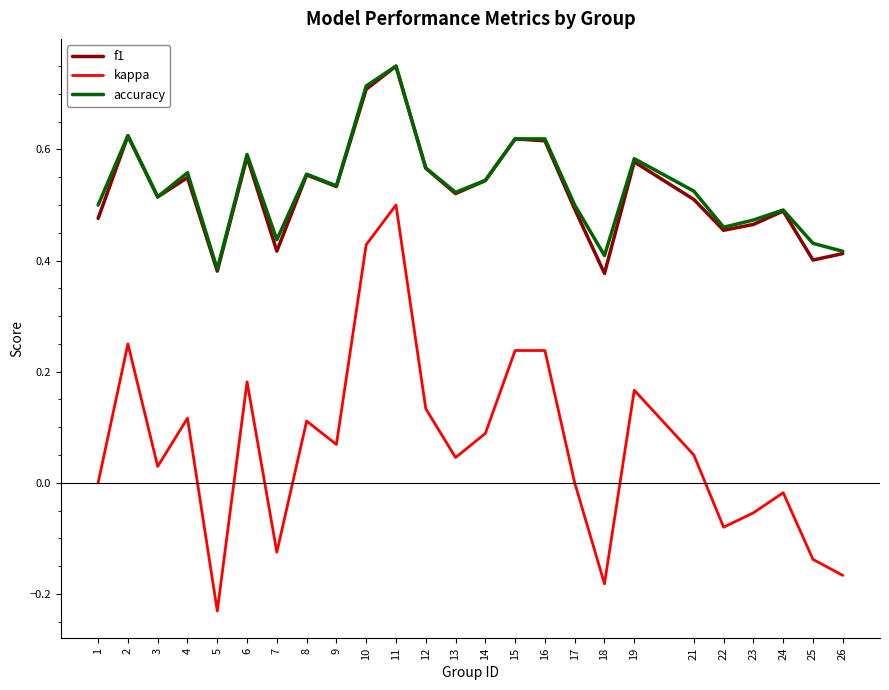

What is the difference between the highest and lowest values at 10?

0.3